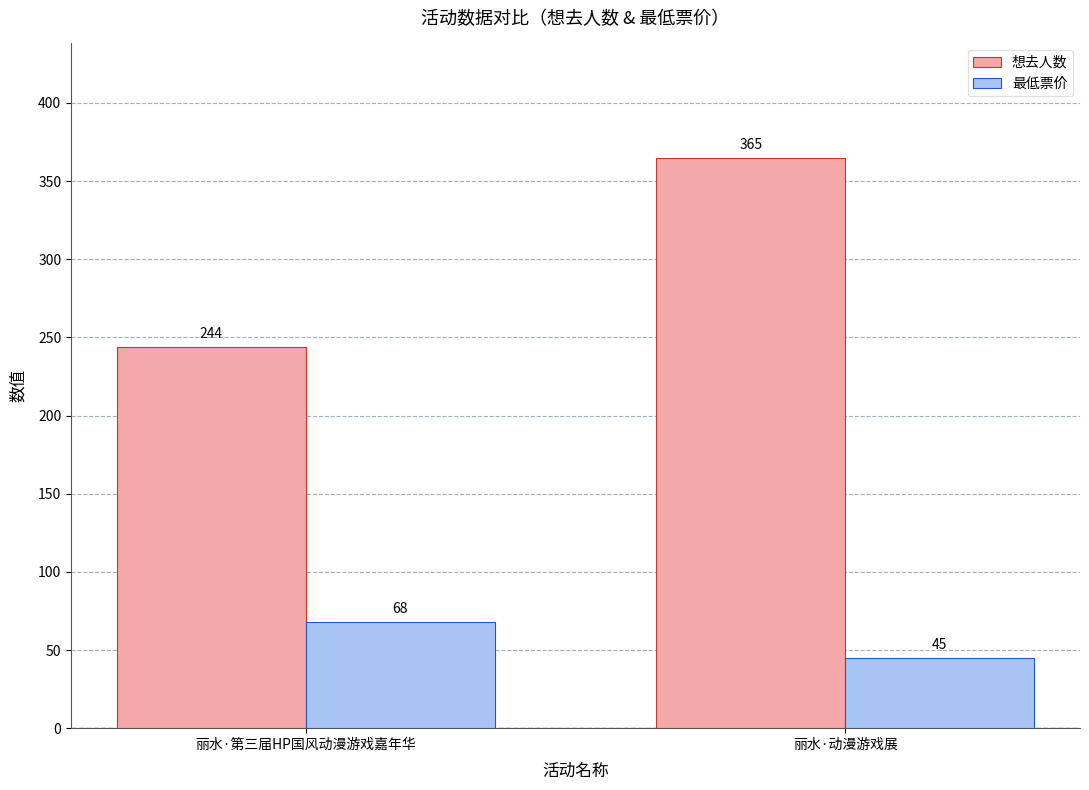

What is the label of the 2nd bar from the right?

丽水·第三届HP国风动漫游戏嘉年华